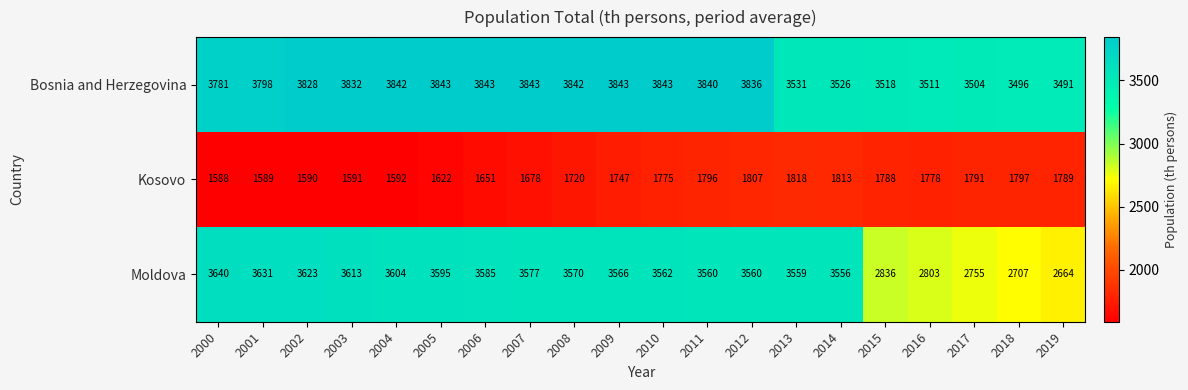

Between 2002 and 2005, which series saw the biggest shift?

Kosovo